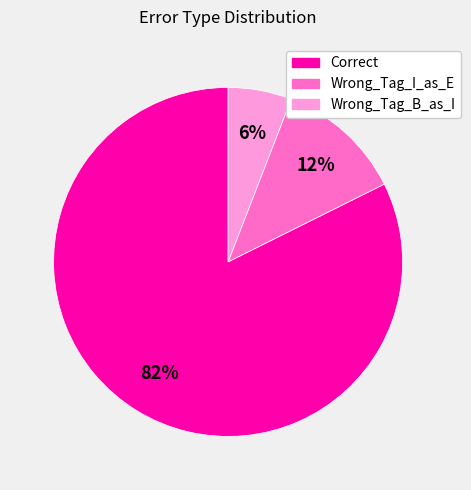

How many slices are in this pie chart?

3